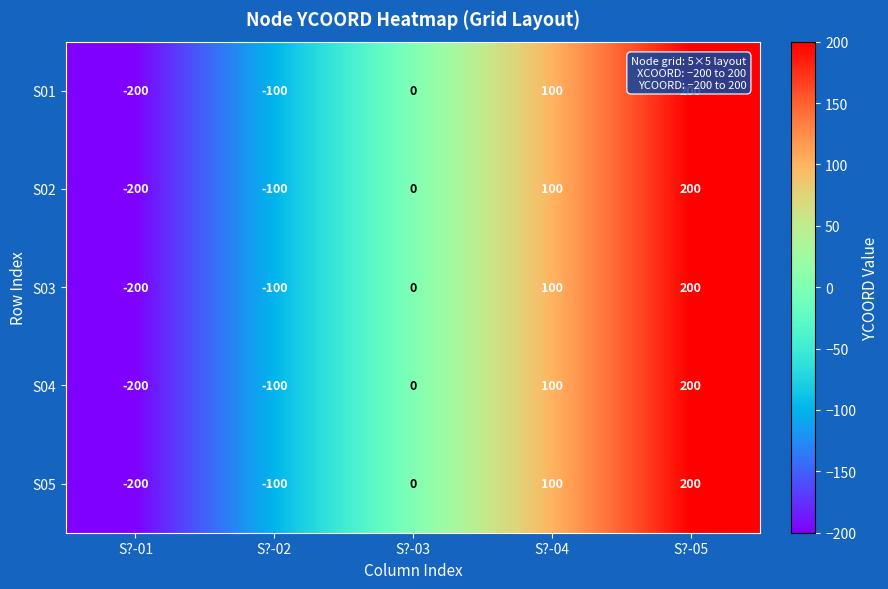

What is the difference between the S02 values at S?-05 and S?-03?

200